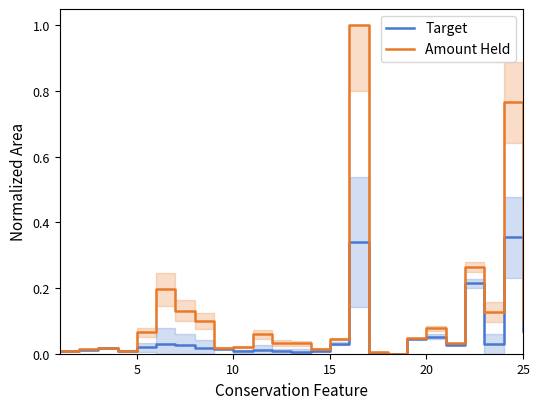

What is the highest value of the Amount Held series?

1.0